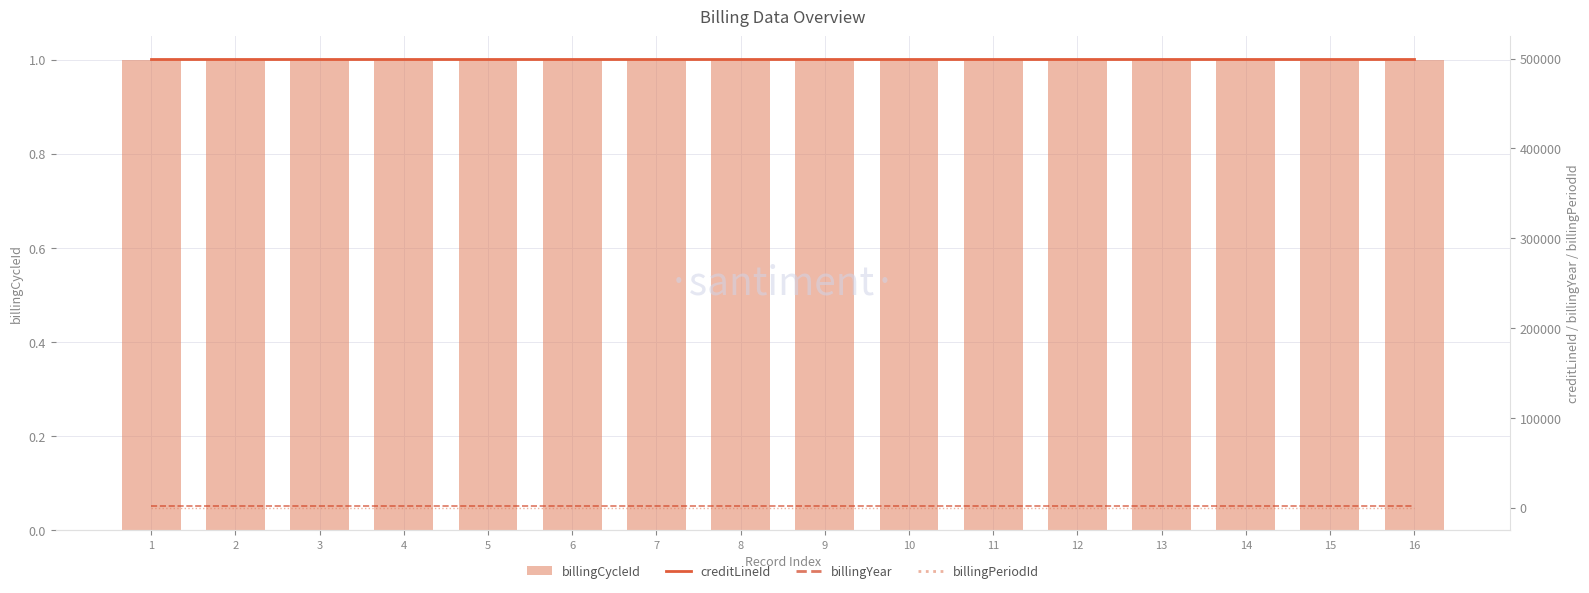

What is the greatest value displayed?

500168